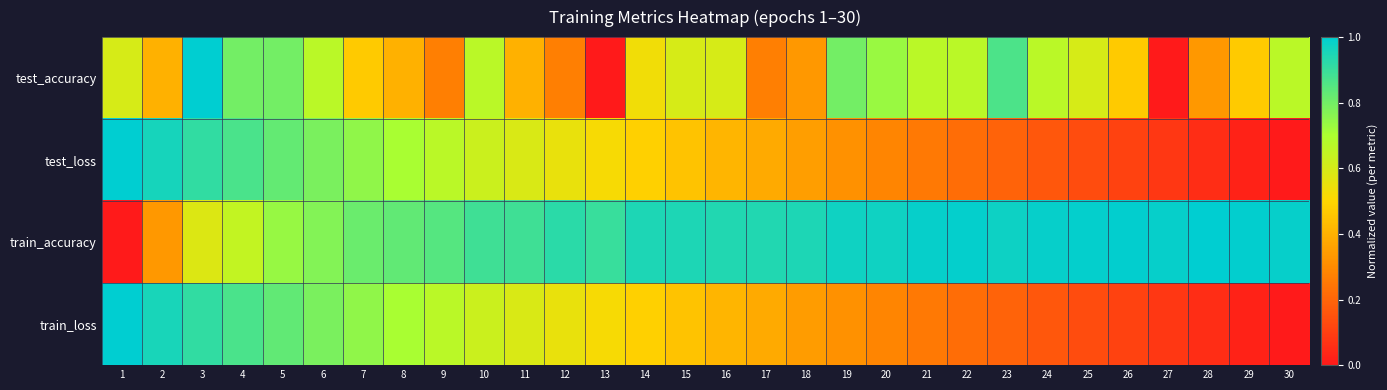

At which category is the sum across all series the highest?

3